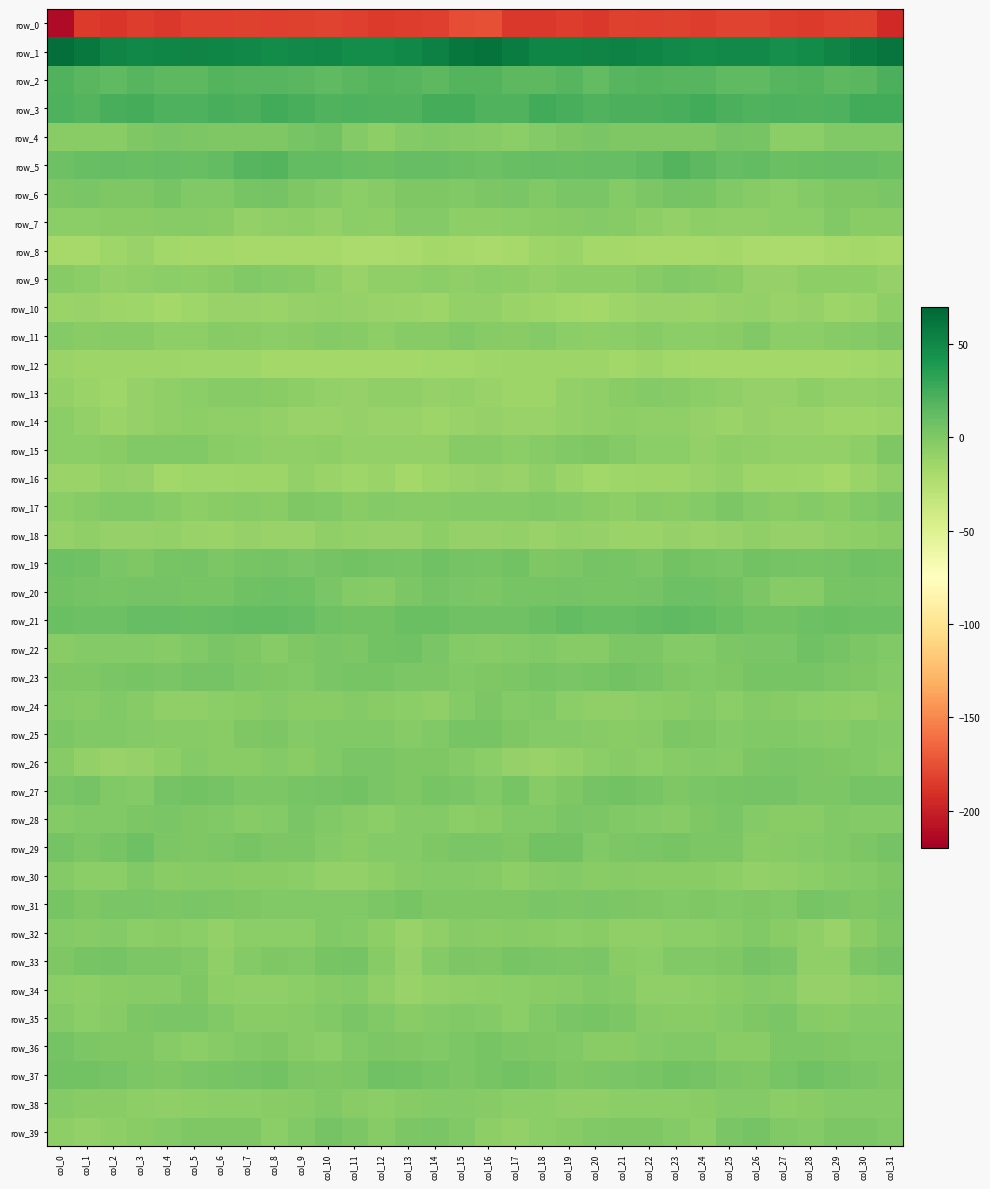

Which category has the highest value across all series?

col_0